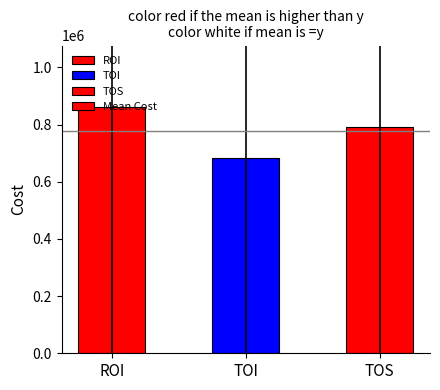

What is the value of the 1st bar from the left?

861397.1